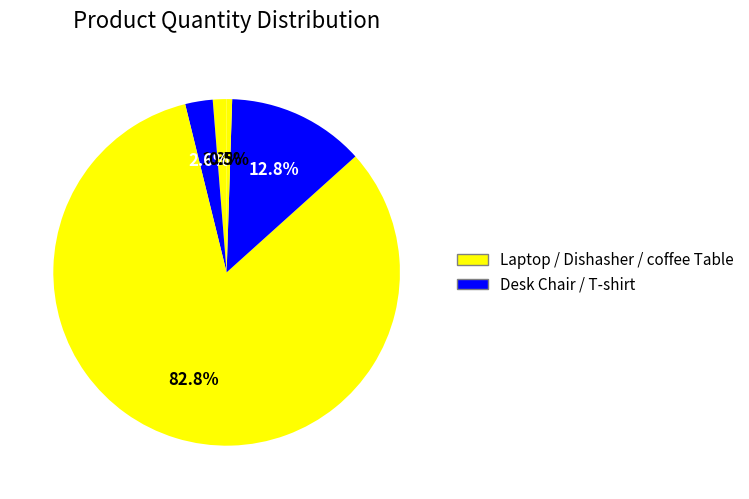

How many segments does this pie chart have?

5